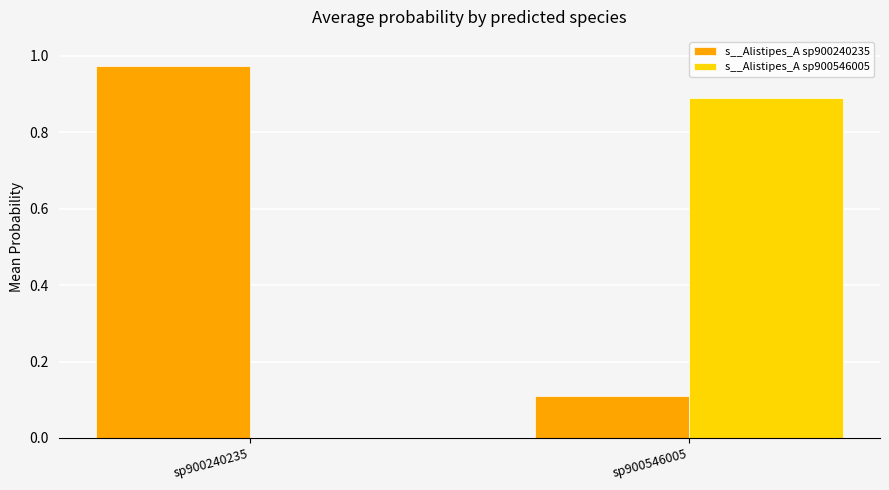

What is the maximum value for s__Alistipes_A sp900546005?

0.9